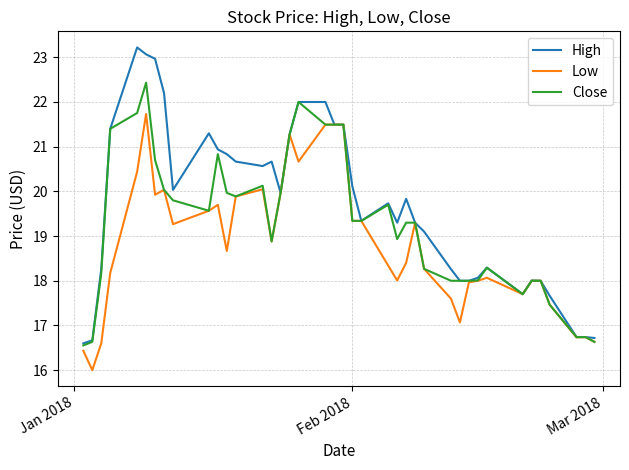

What is the smallest value displayed?

16.0